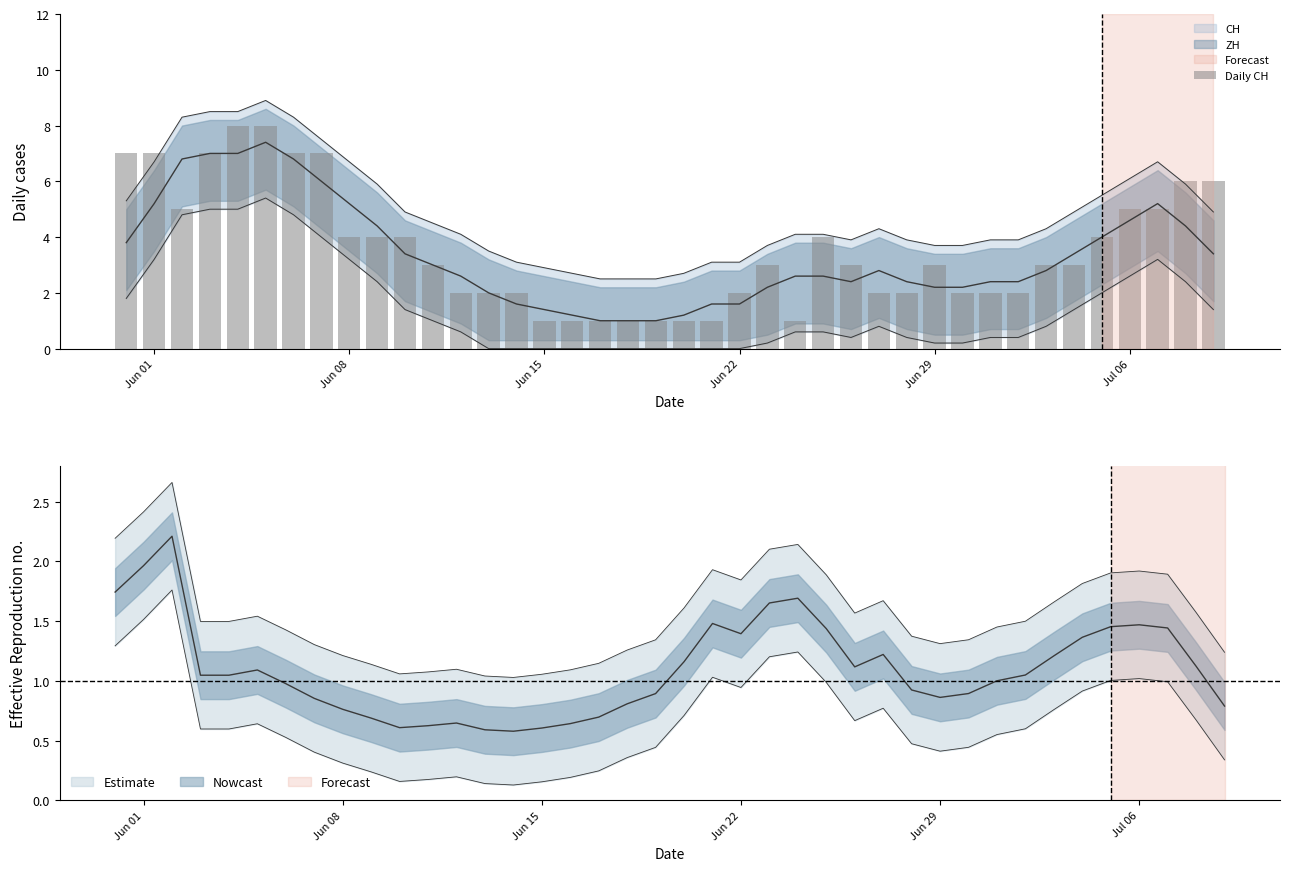

The value at 13 is 3. True or false?

False